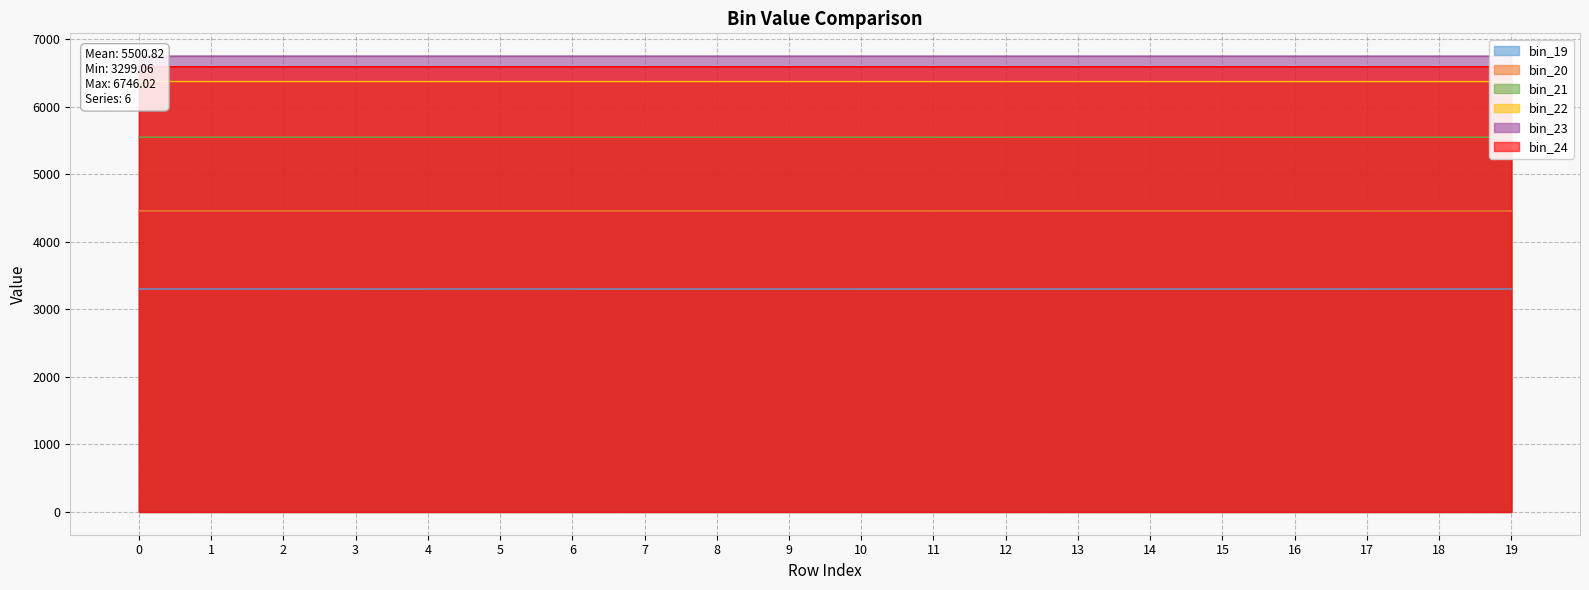

Which label corresponds to the smallest value in the chart?

19